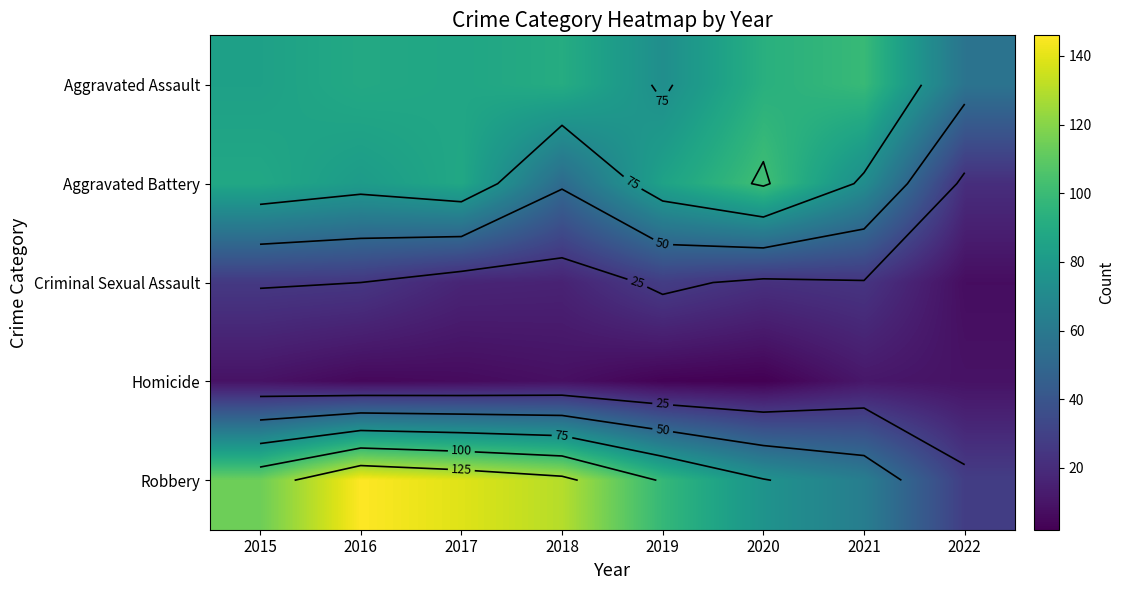

At how many categories does at least one series exceed 129?

3